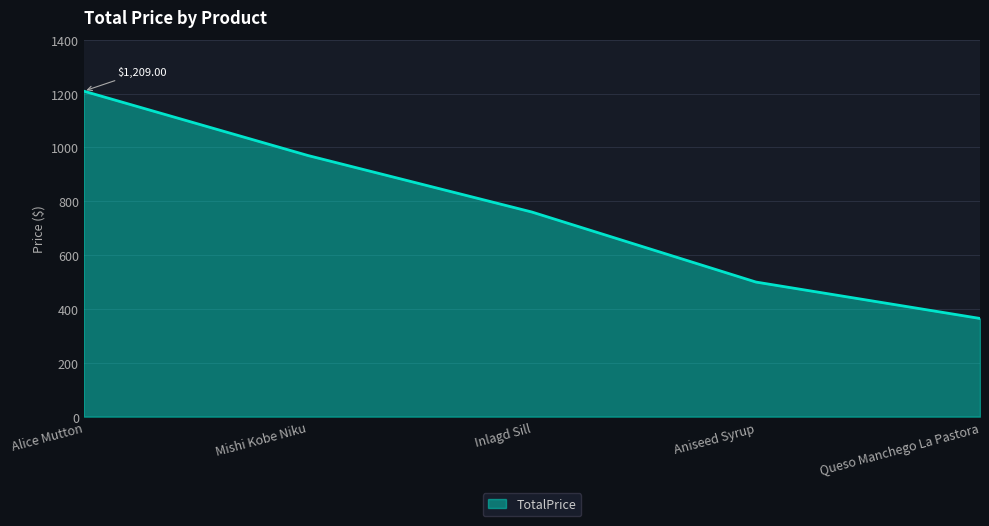

How many values are below 760?

2